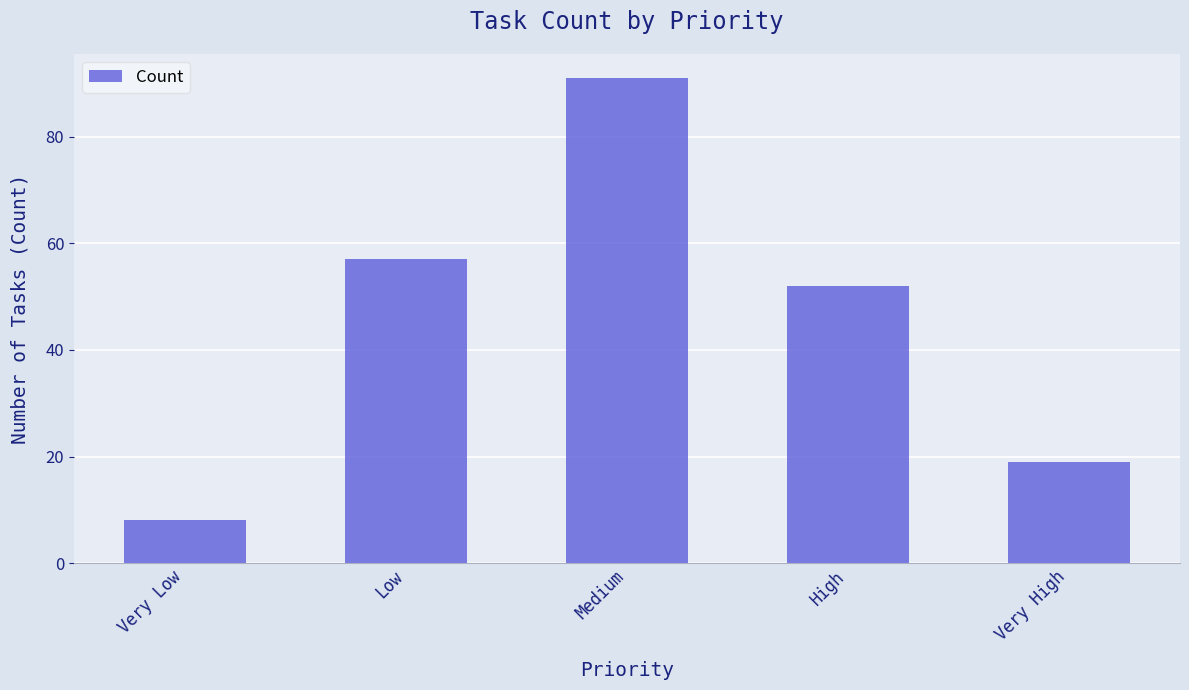

At which category does the chart reach its minimum across all series?

Very Low